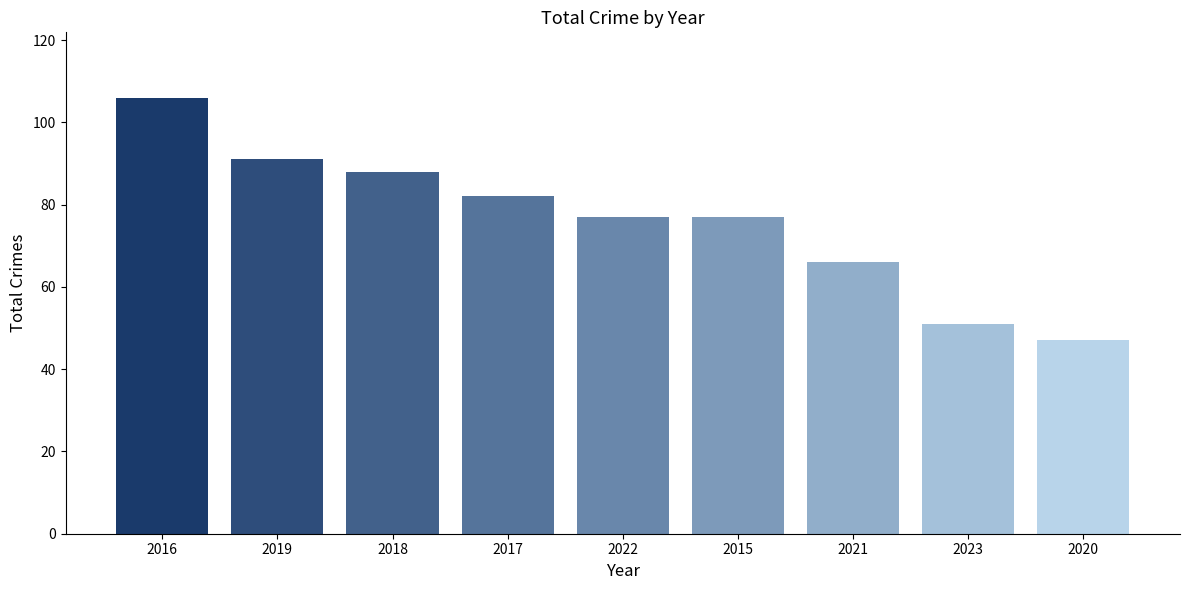

True or false: the data shows 76 at 2023.

False